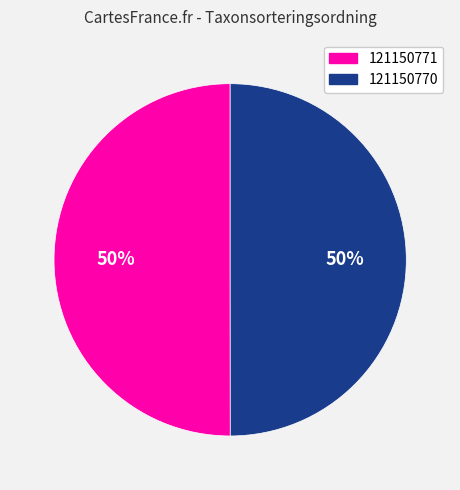

To the nearest percent, what percentage of the pie is 121150771?

50%